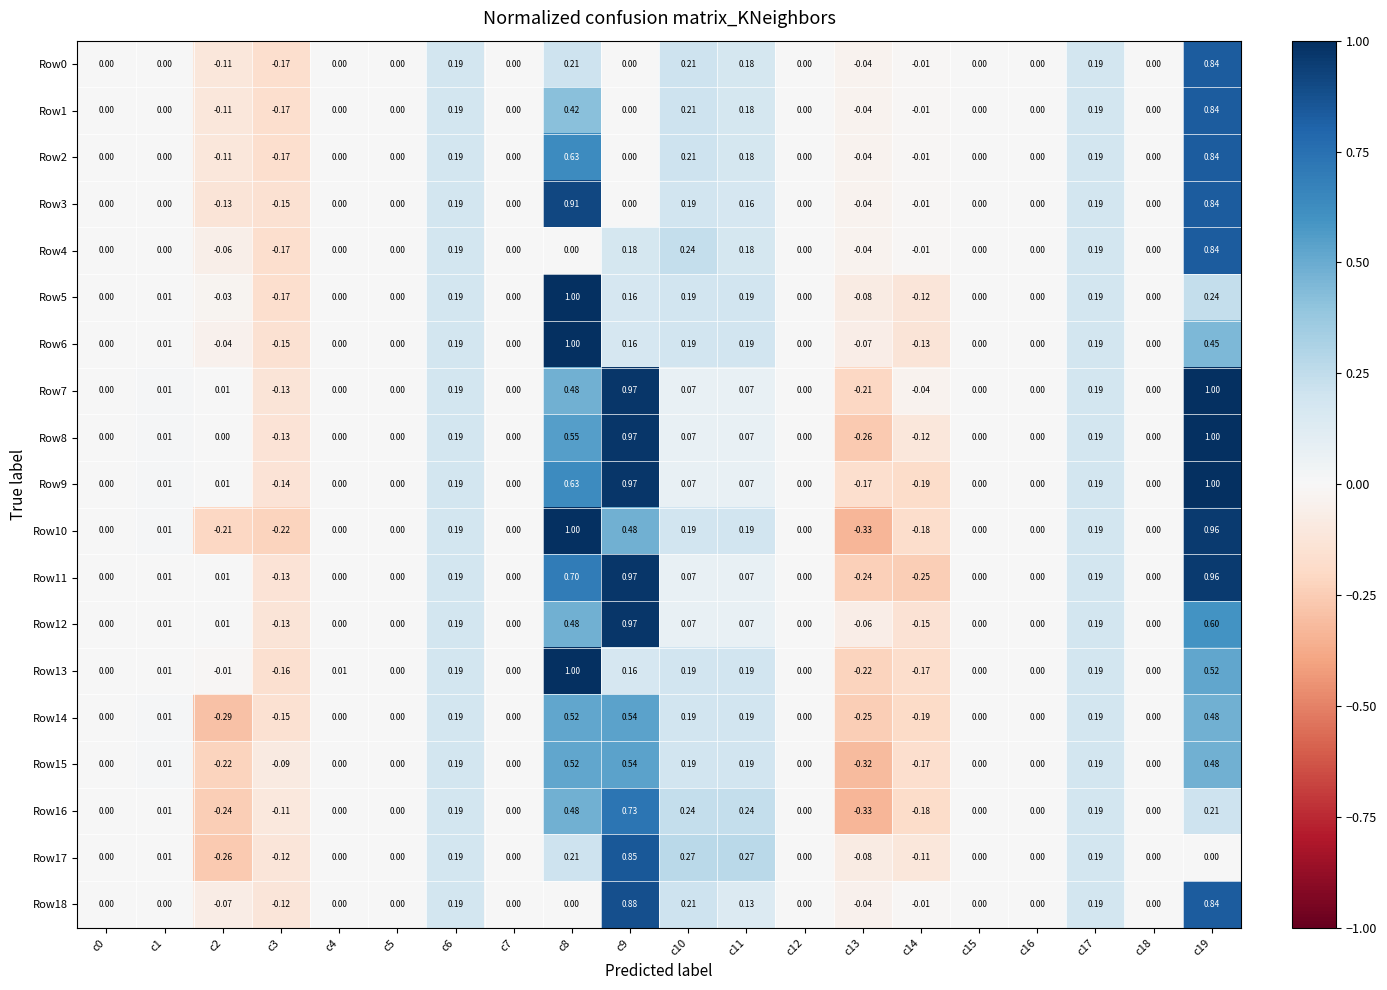

Is the value of Row14 at c2 greater than the value of Row13 at c18?

No